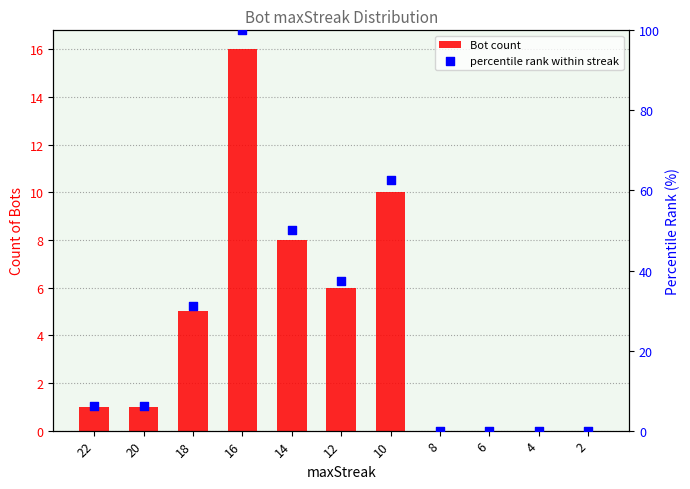

What are all the series names shown in the legend?

Bot count, percentile rank within streak